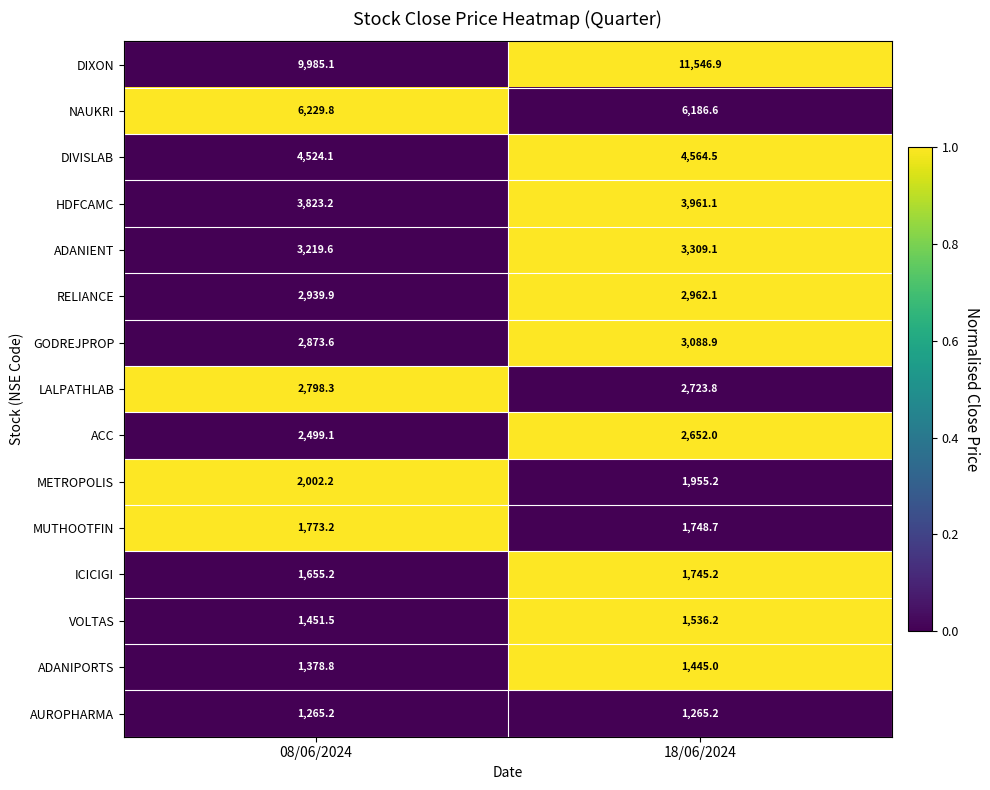

How many series are shown in this chart?

15